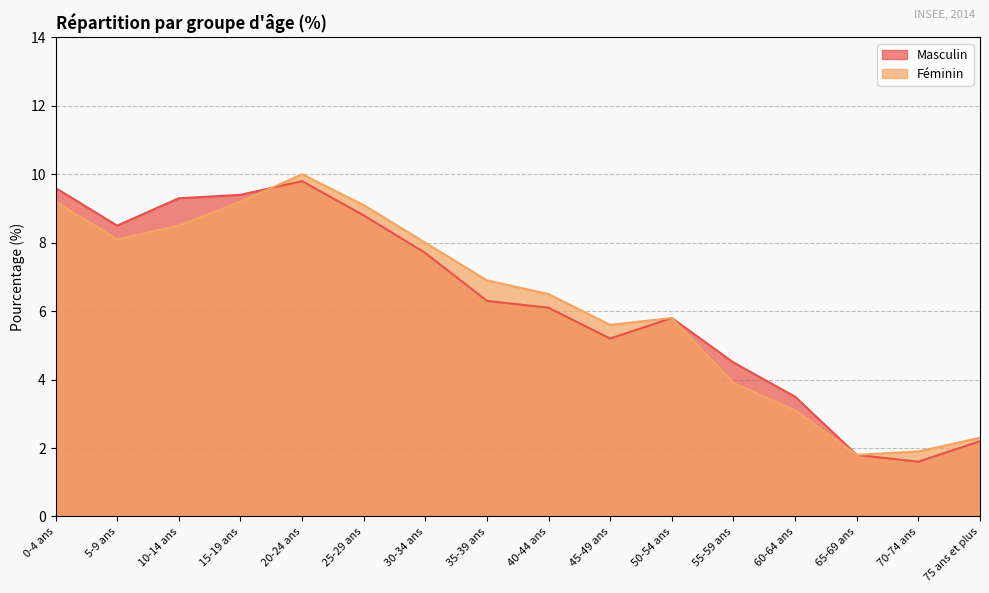

How many data points does each series have?

16